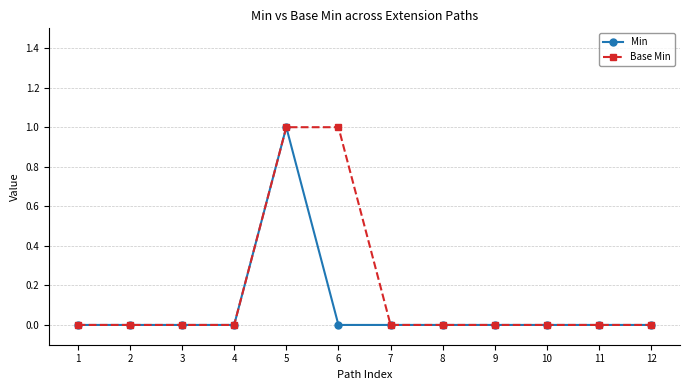

Reading left to right, transcribe all the data shown in this chart.

Min: 0	0	0	0	1	0	0	0	0	0	0	0
Base Min: 0	0	0	0	1	1	0	0	0	0	0	0